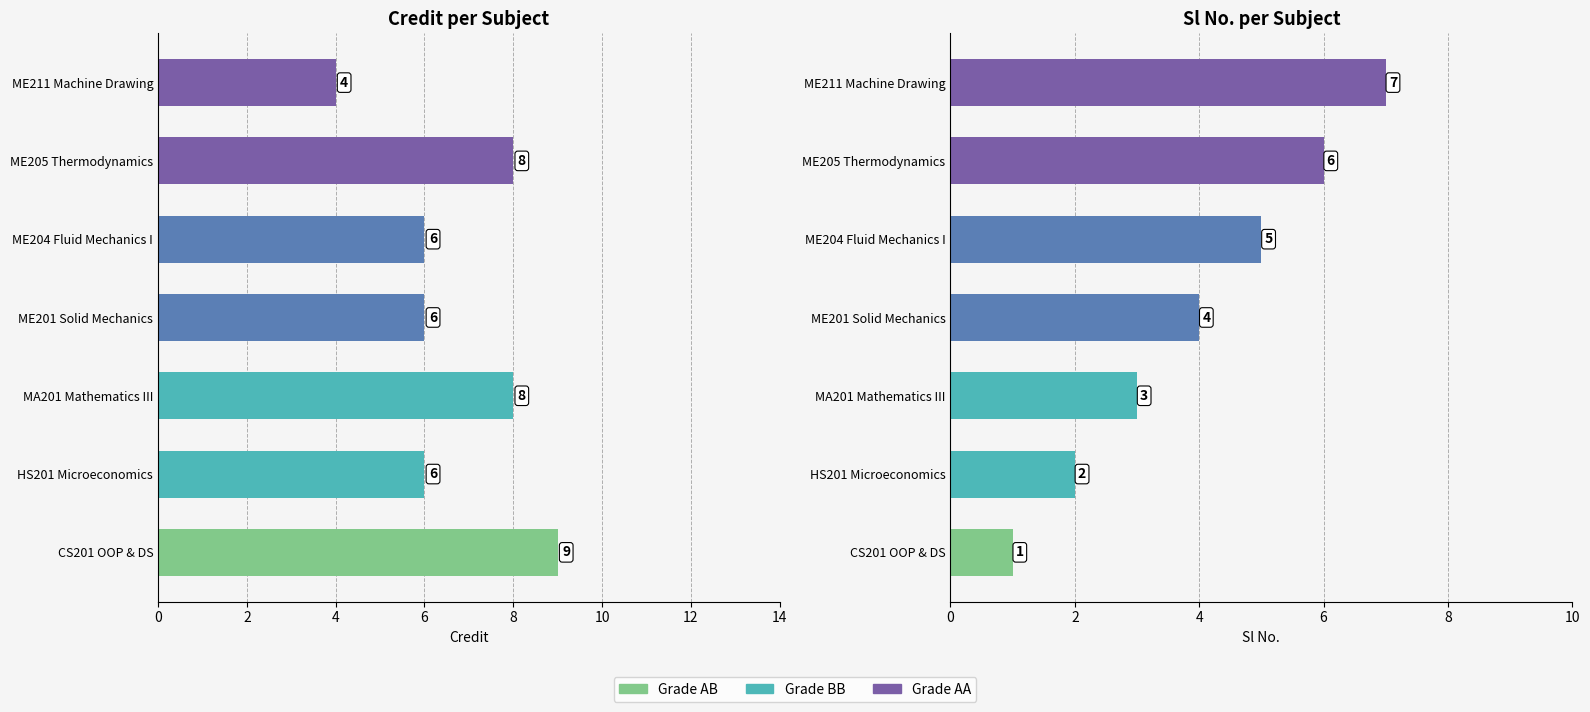

What is the difference between the second highest and second lowest values in the Credit series?

2